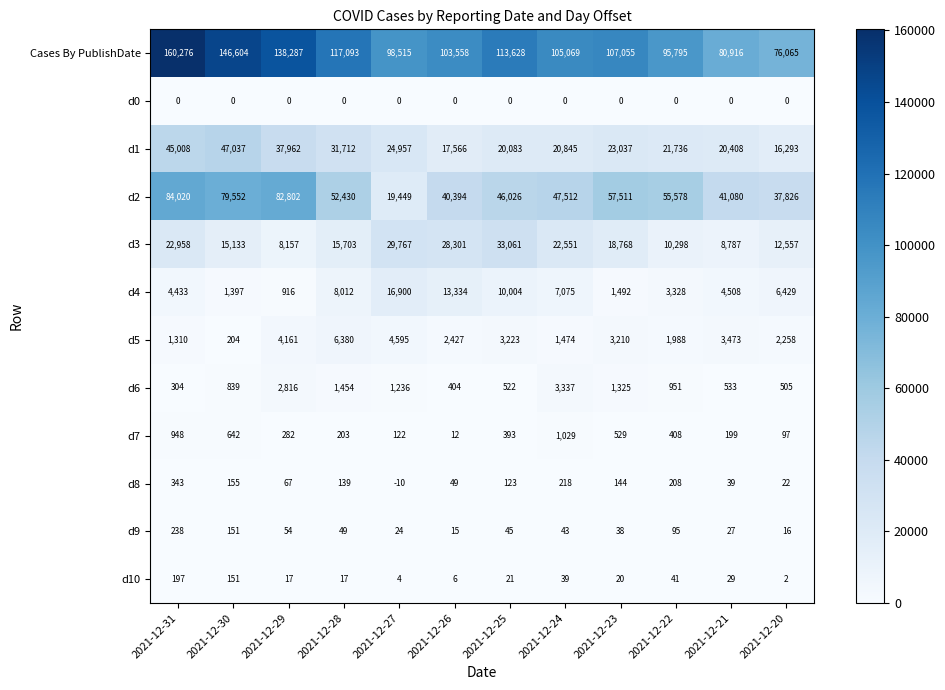

What is the difference between the highest and lowest values at 2021-12-23?

107055